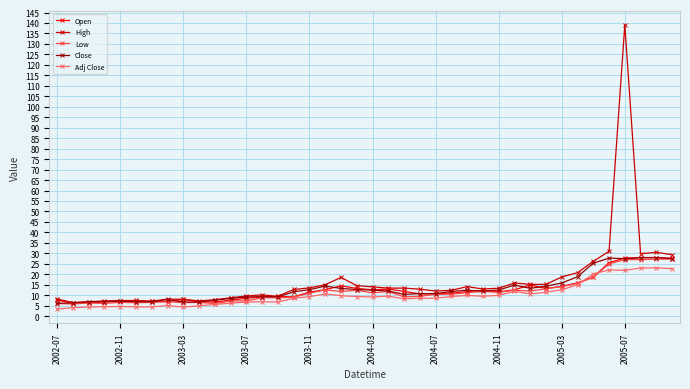

What is the value of the Low point at the 25th from the left?

10.4